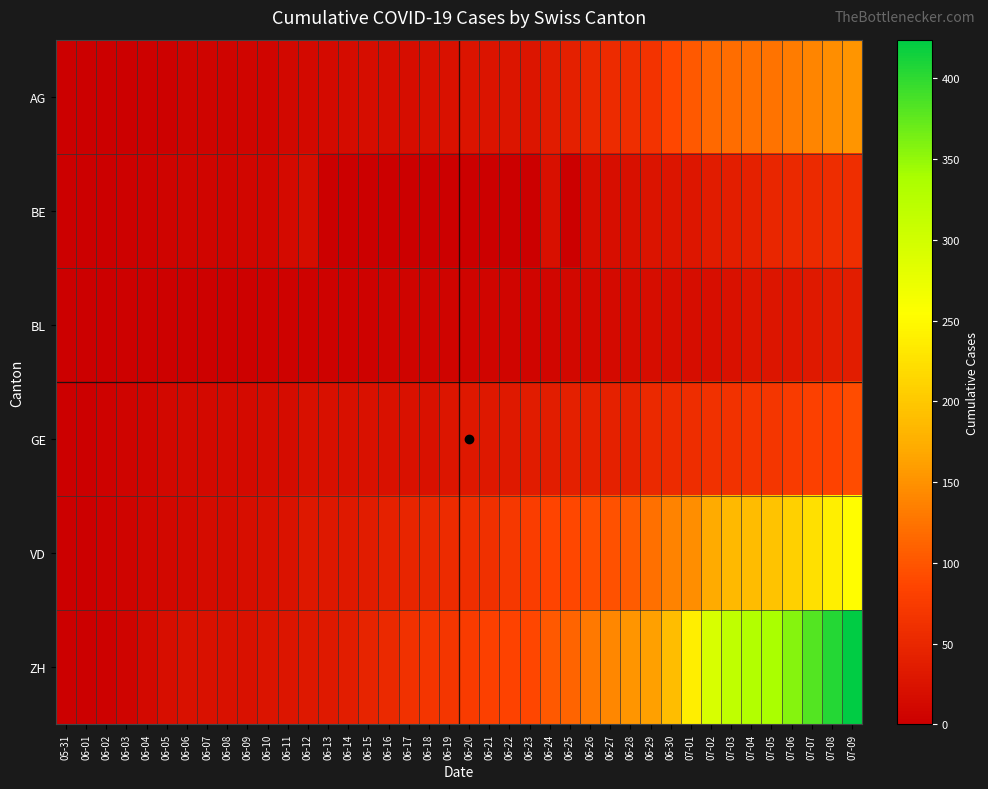

Which series changed the most between 06-13 and 07-06?

ZH